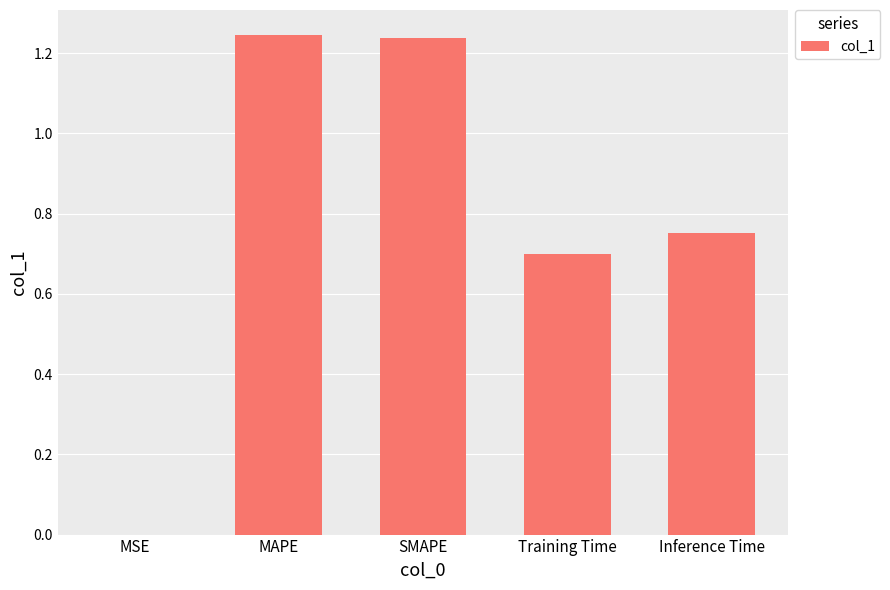

The chart shows a value of 1.7 at MAPE. True or false?

False